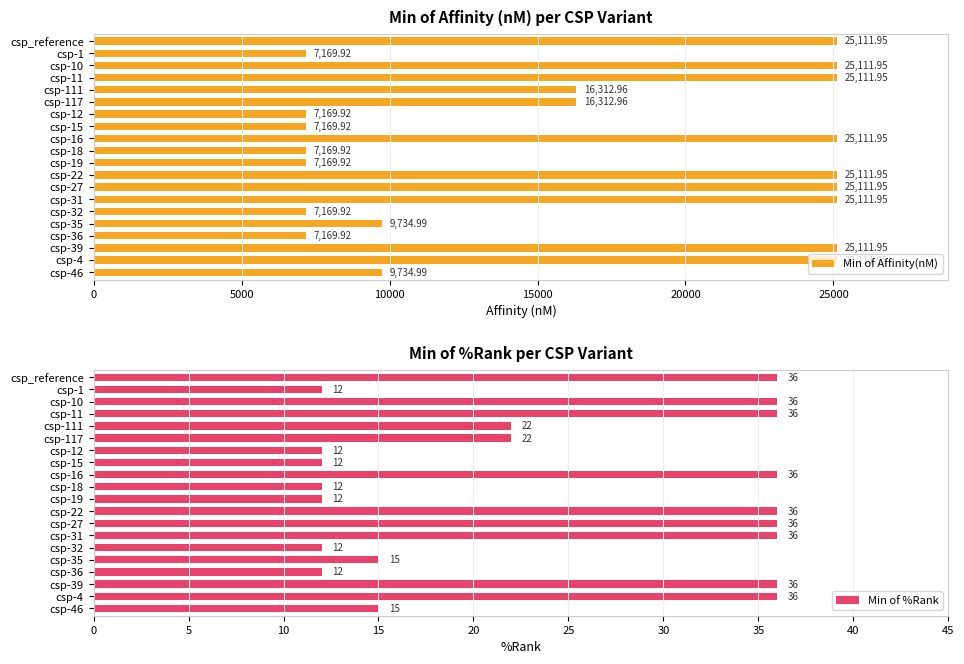

What is the value of the Min of Affinity(nM) bar at the 16th from the left?

9735.0